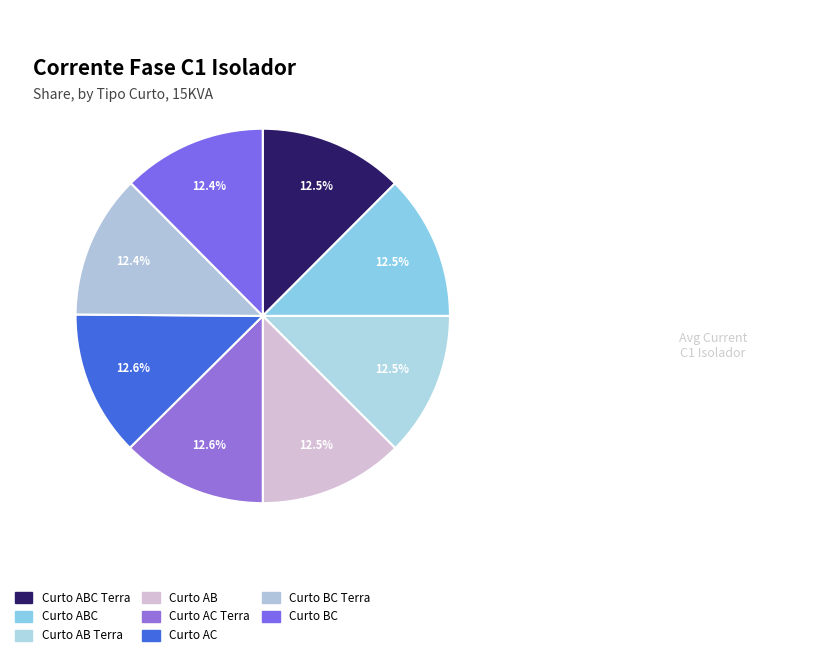

Count the number of slices in the pie.

8